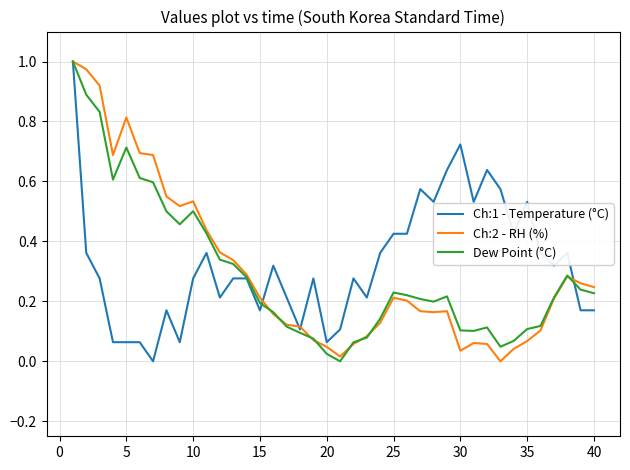

What is the difference between the second highest and second lowest values in the Ch:2 - RH (%) series?

1.0